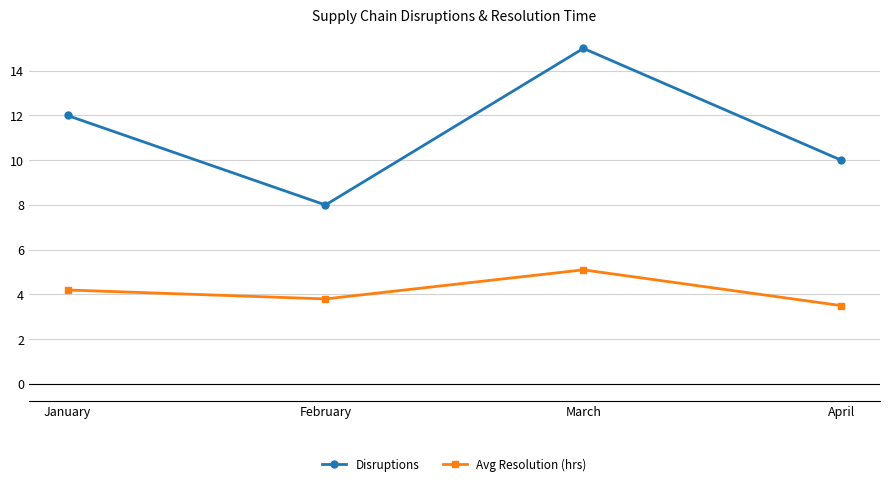

Does the chart have visible grid lines?

Yes